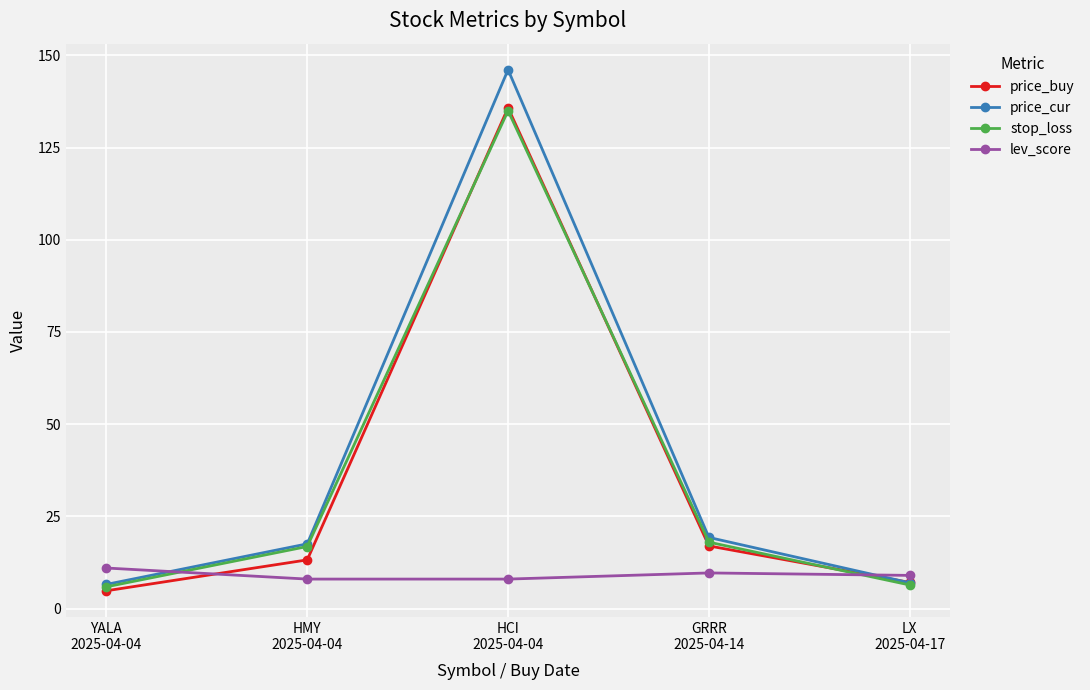

How many times do price_cur and lev_score cross each other?

2